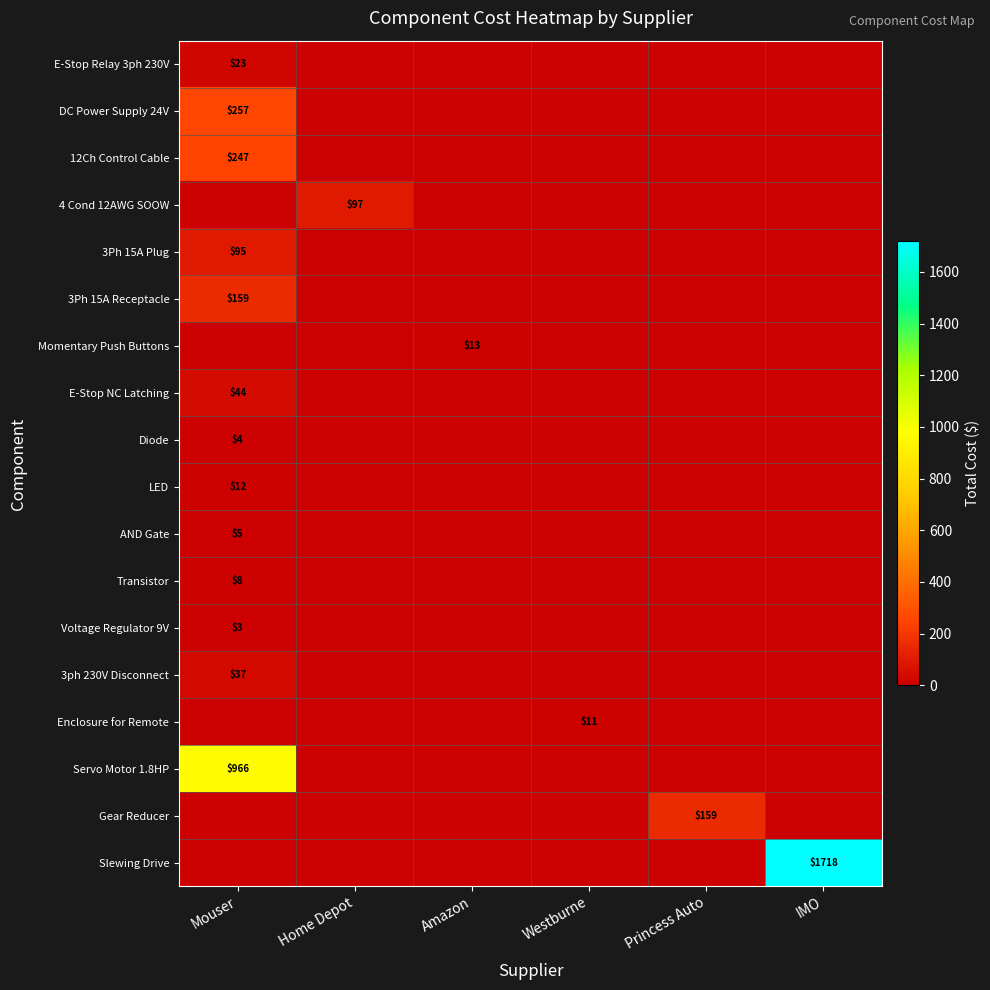

The value of 3ph 230V Disconnect at Mouser is 37. True or false?

True